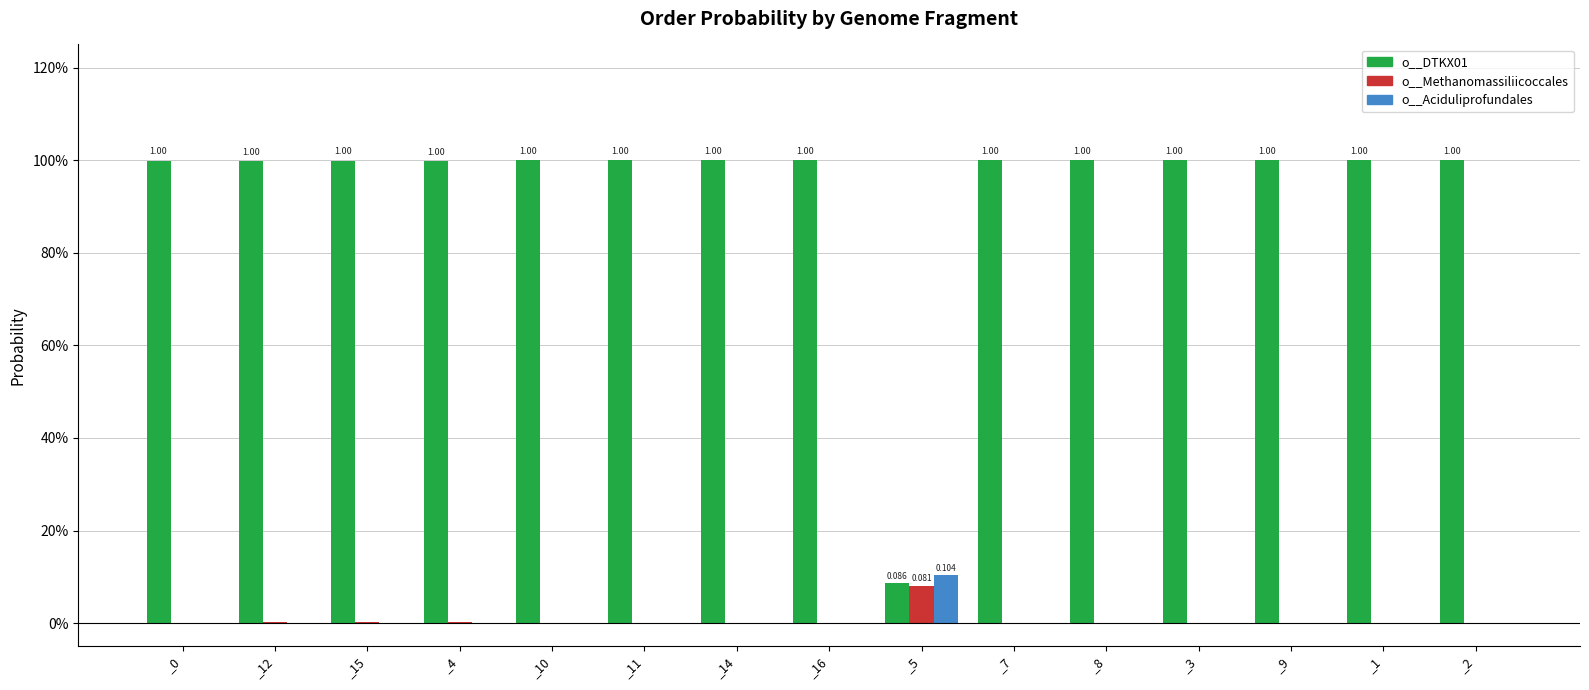

Reading left to right, list all the values displayed in this chart.

o__DTKX01: 1.0	1.0	1.0	1.0	1.0	1.0	1.0	1.0	0.1	1.0	1.0	1.0	1.0	1.0	1.0
o__Methanomassiliicoccales: 0.0	0.0	0.0	0.0	0.0	0.0	0.0	0.0	0.1	0.0	0.0	0.0	0.0	0.0	0.0
o__Aciduliprofundales: 0.0	0.0	0.0	0.0	0.0	0.0	0.0	0.0	0.1	0.0	0.0	0.0	0.0	0.0	0.0